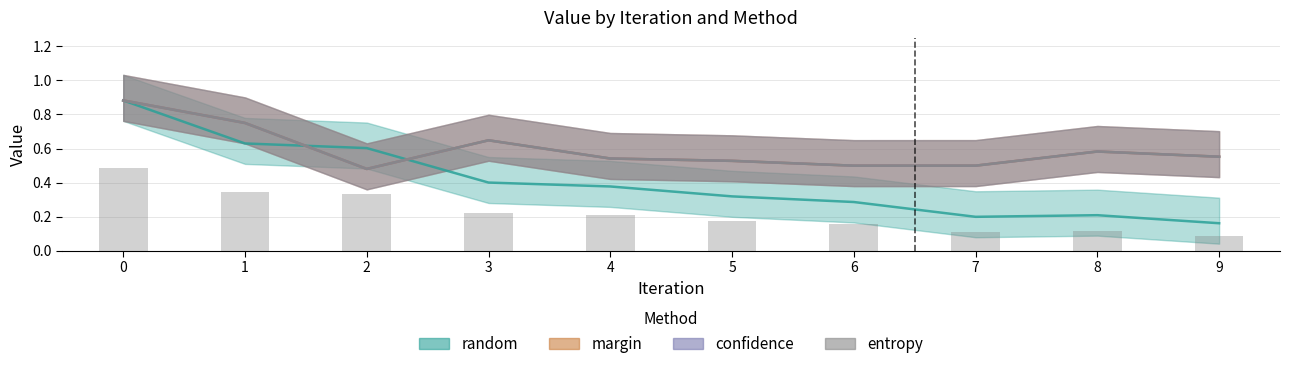

Which category has the lowest value in the margin series?

2